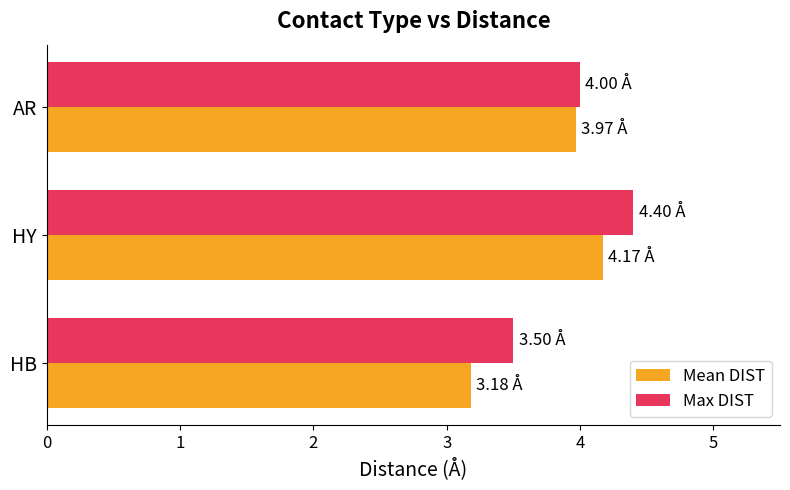

Rank the series by their maximum value, from highest to lowest.

Max DIST, Mean DIST